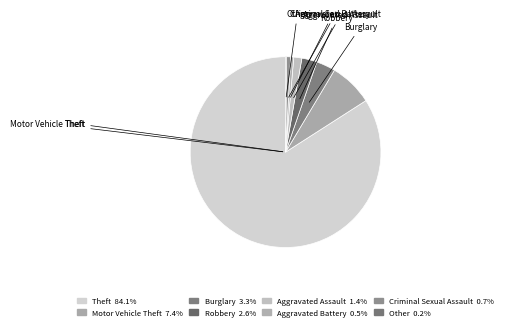

Rank the categories by value from highest to lowest.

Theft, Motor Vehicle Theft, Burglary, Robbery, Aggravated Assault, Criminal Sexual Assault, Aggravated Battery, Other